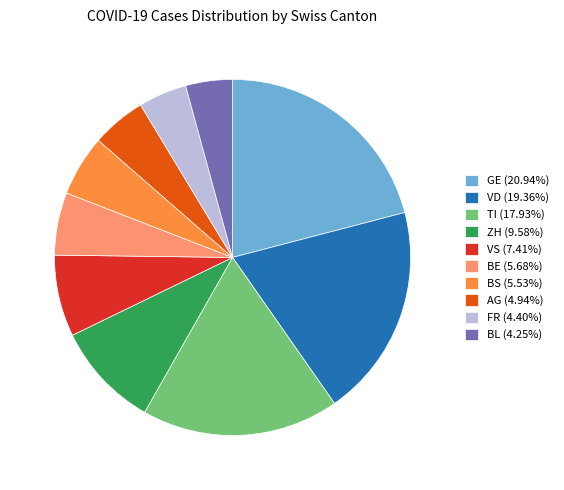

What is the ratio of the value at ZH (9.58%) to the value at VS (7.41%)?

1.3